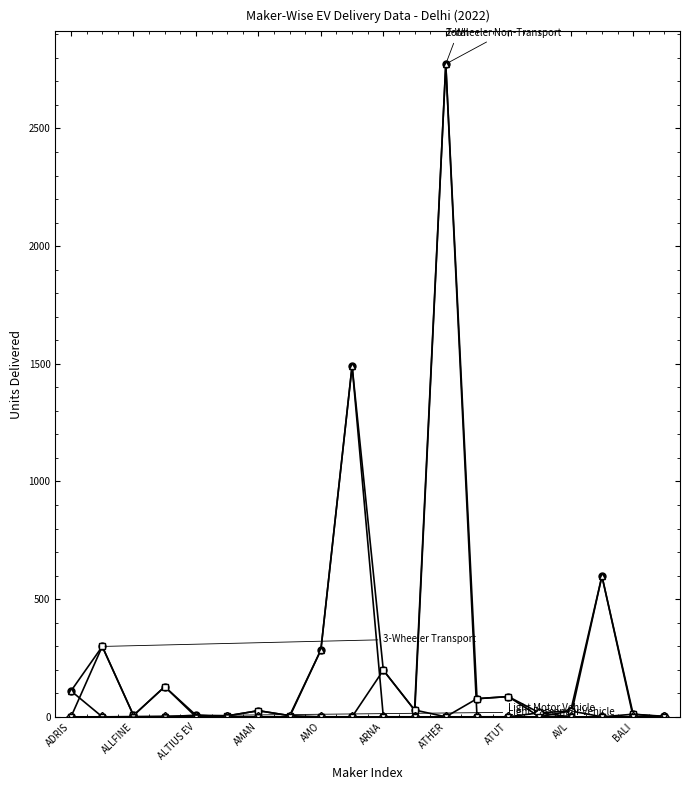

What is the greatest value displayed?

2774